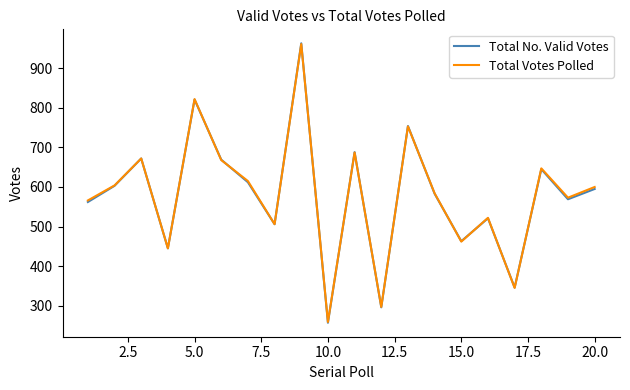

What is the lowest value of the Total No. Valid Votes series?

257